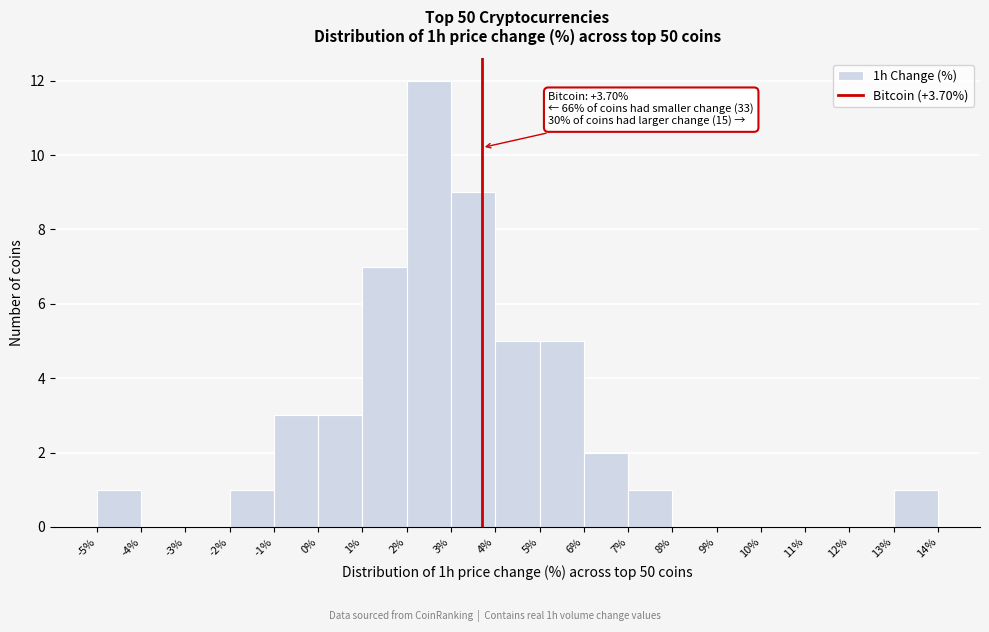

Which range on the x-axis has the tallest bar?

2% to 3%